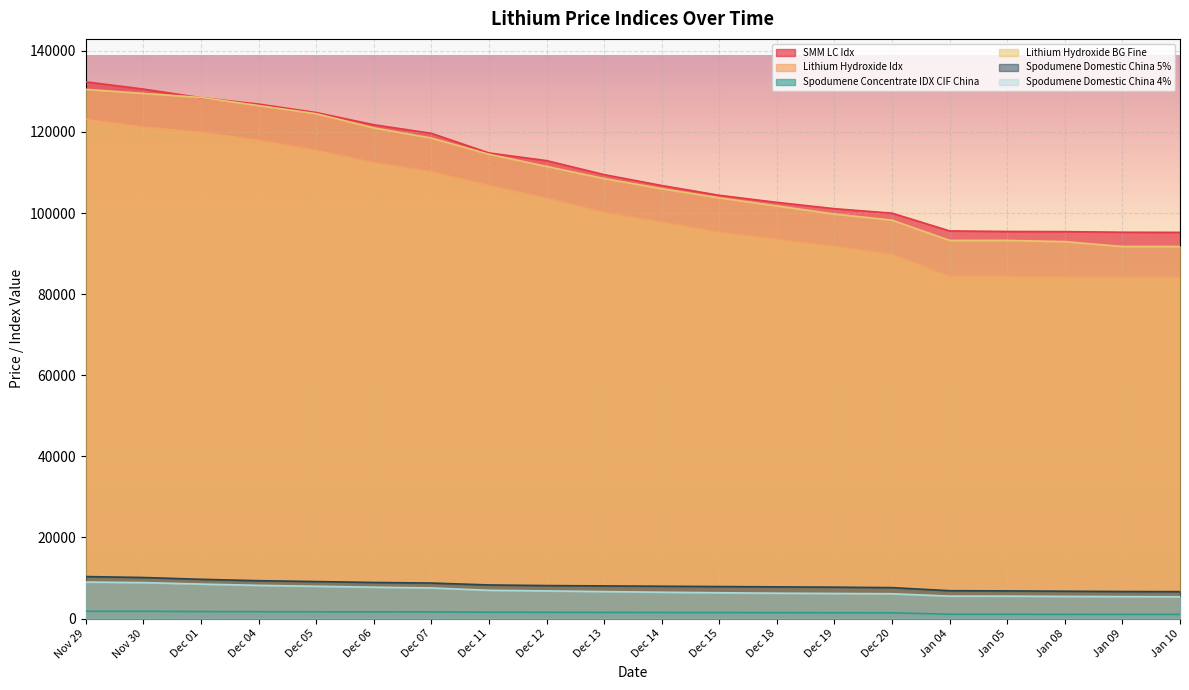

What position from the right is Dec 14?

10